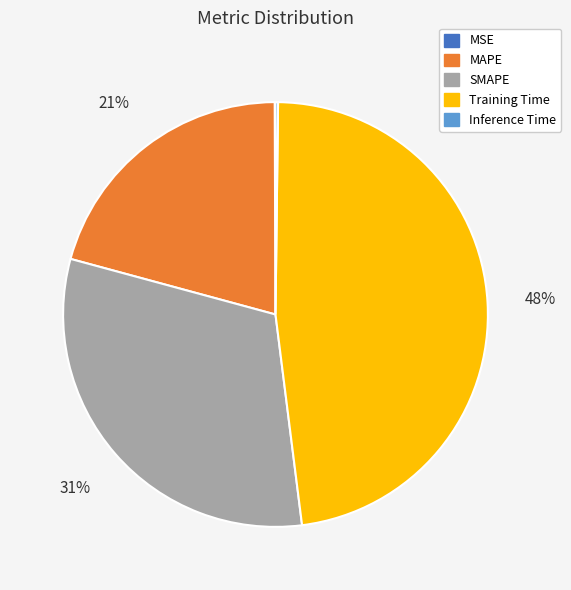

To the nearest percent, what portion does Training Time represent?

48%